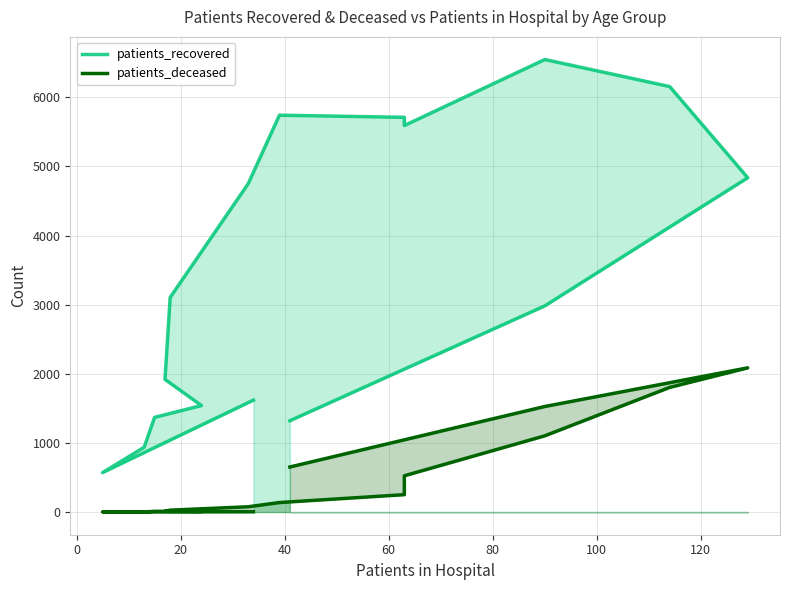

What is the average value of the patients_recovered series?

3418